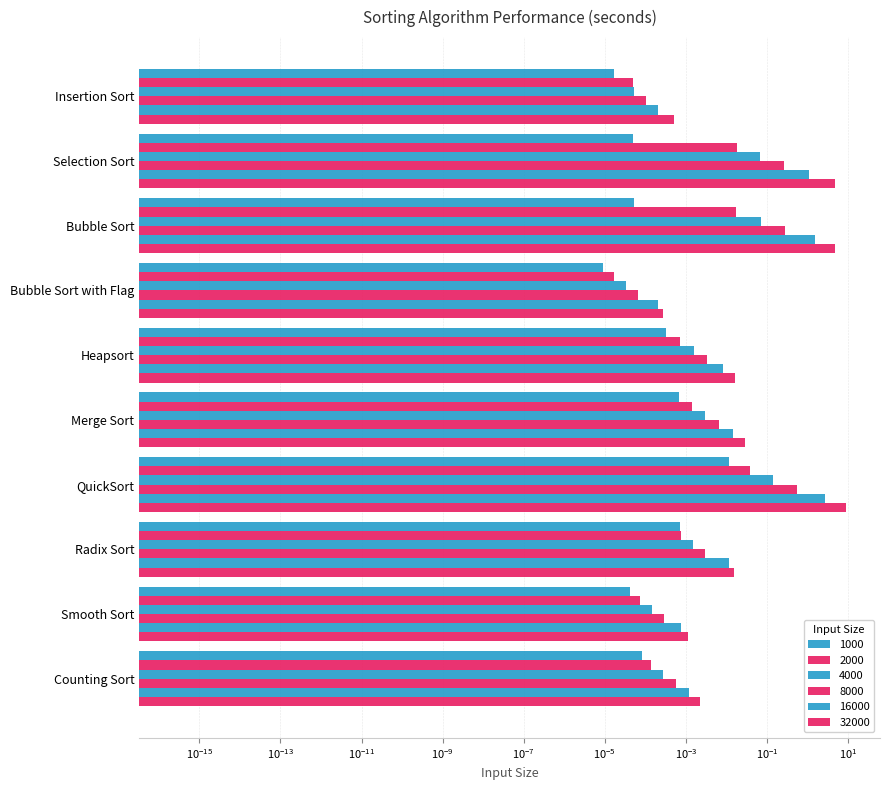

How many bars are there in total?

60